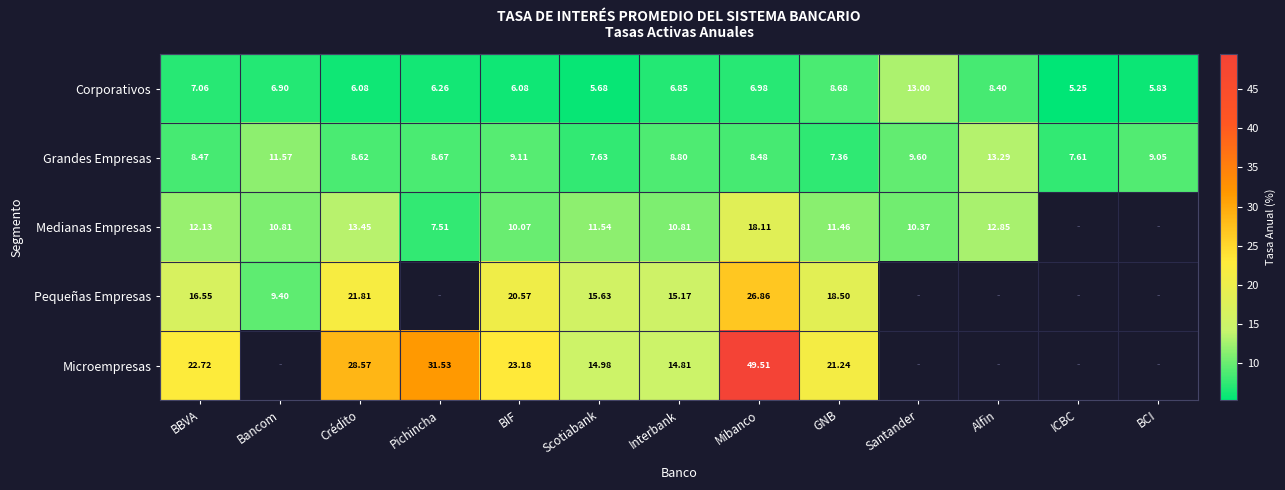

At which label does Grandes Empresas reach its minimum?

GNB